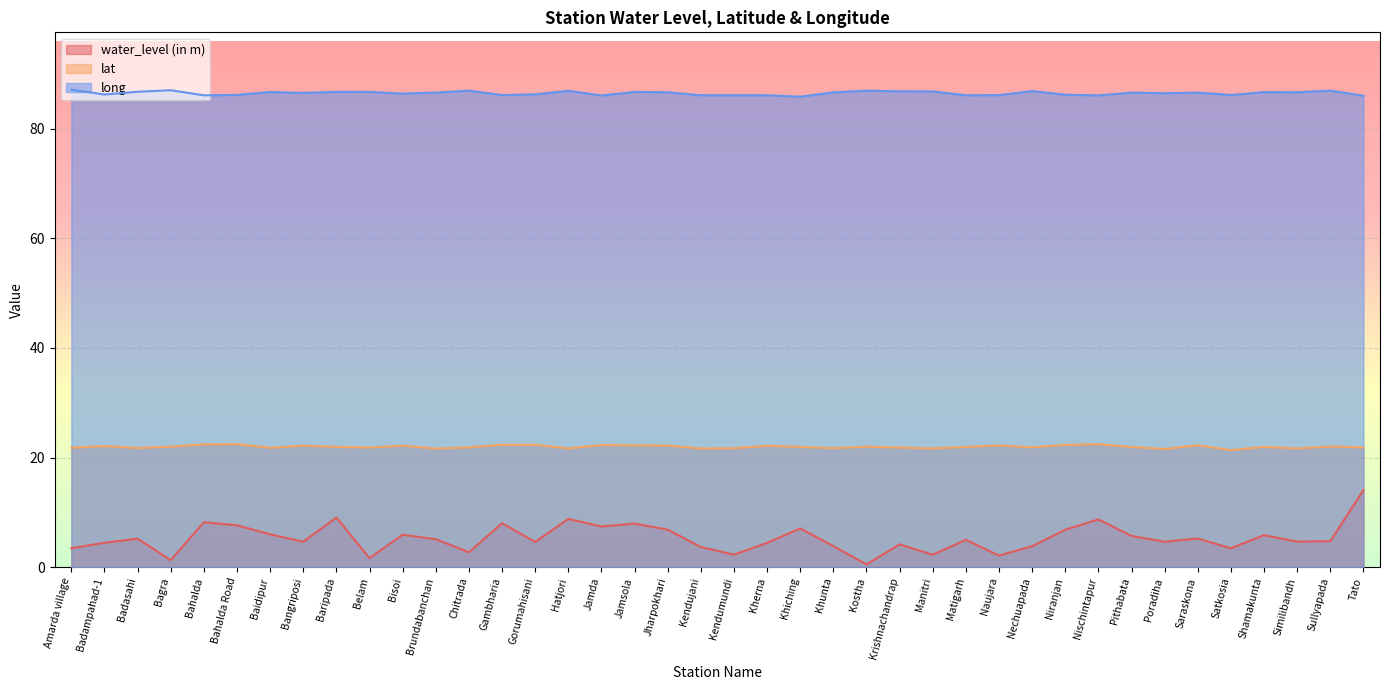

Which series changed the most between Nischintapur and Similibandh?

water_level (in m)